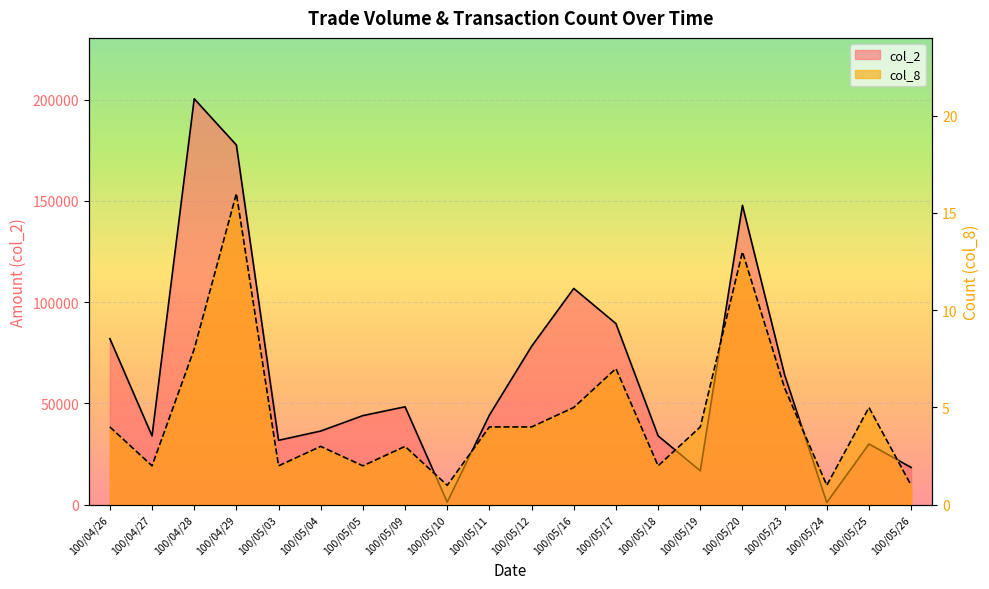

How many lines are shown in the chart?

2